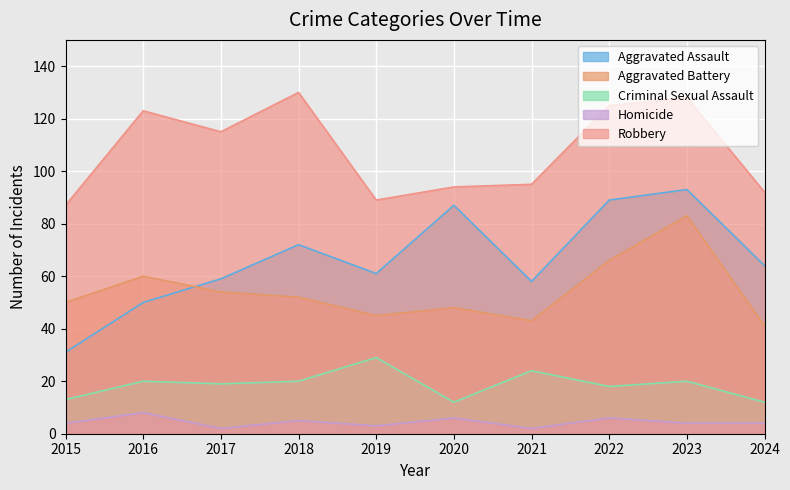

What is the sum of all Homicide values?

44